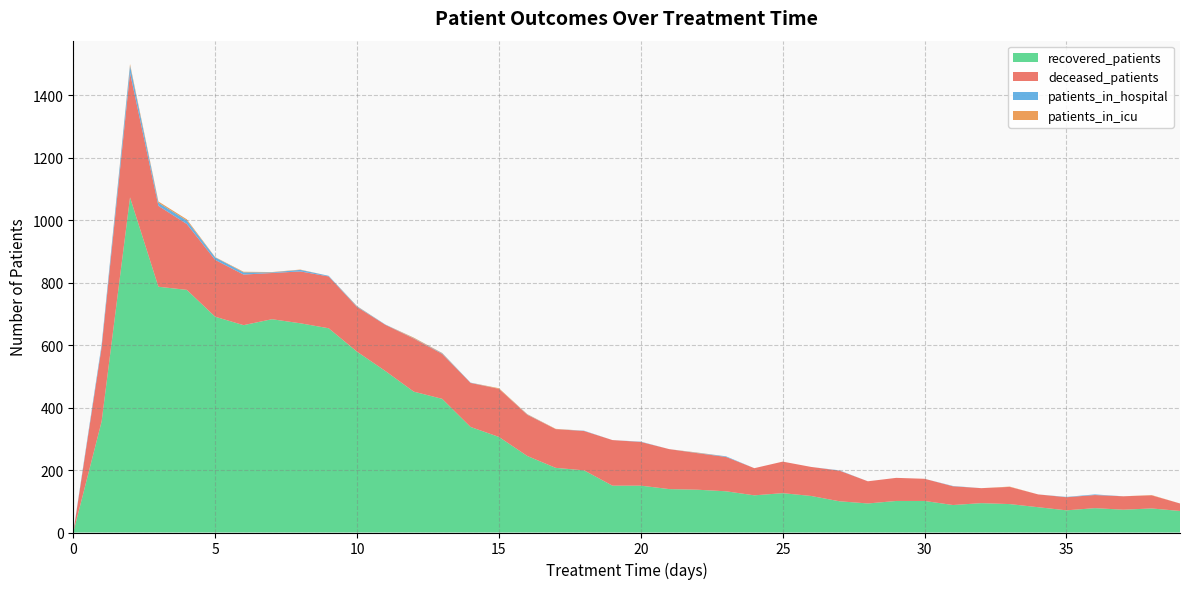

Reading left to right, list all the values displayed in this chart.

patients_in_hospital: 2	9	23	10	11	8	7	2	5	2	2	1	1	2	1	0	1	0	1	0	1	0	1	2	0	0	0	1	0	0	0	1	0	0	0	1	2	0	0	0
patients_in_icu: 0	0	5	4	4	1	2	1	1	0	1	0	2	1	0	2	1	1	0	0	0	0	1	0	0	0	0	0	0	0	0	0	0	1	0	0	0	0	1	0
recovered_patients: 0	356	1073	787	777	691	664	683	670	654	579	517	451	428	338	306	245	207	199	150	150	139	137	132	119	126	117	100	93	101	101	88	94	91	81	71	78	73	77	69
deceased_patients: 0	238	399	259	211	182	162	148	166	166	143	148	170	144	141	154	132	124	126	146	140	128	117	110	87	101	93	98	71	74	71	60	48	55	41	42	42	43	42	24